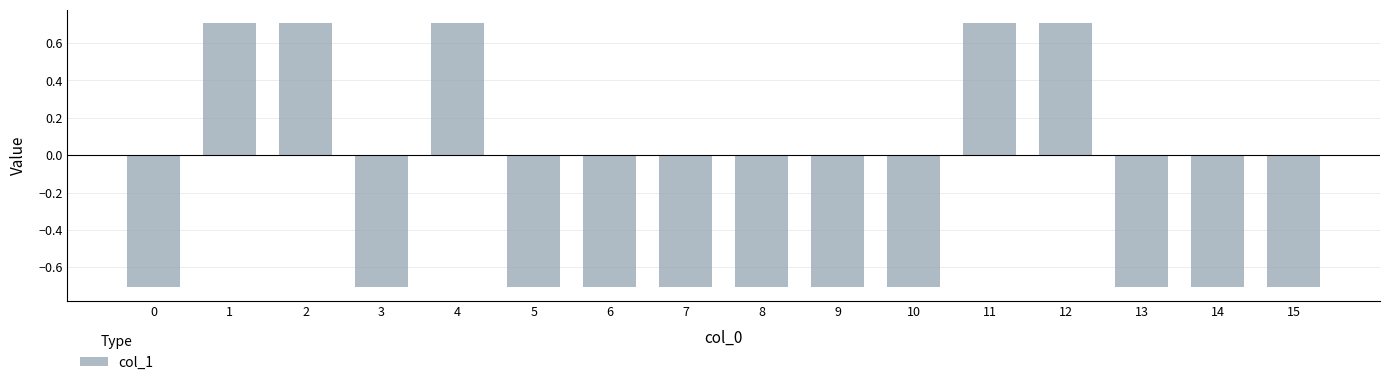

How many bars are there in total?

16